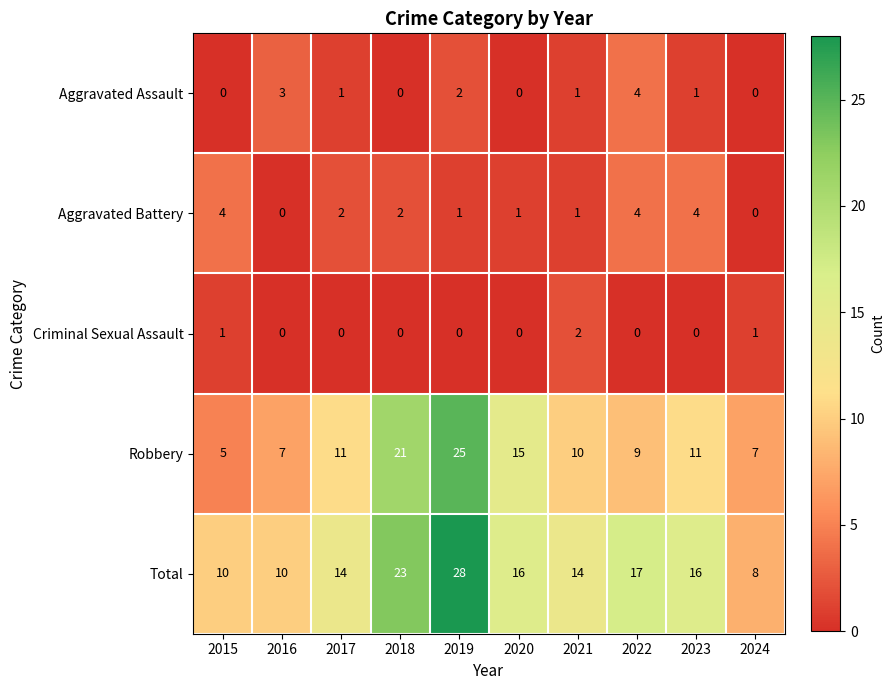

True or false: Aggravated Battery has a value of 7 at 2023.

False